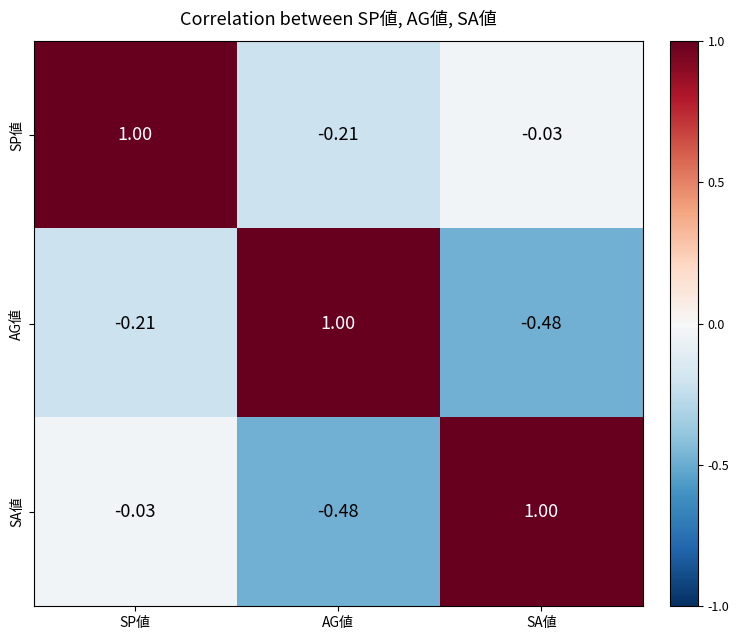

Is the value of SA値 at AG値 greater than the value of AG値 at SP値?

No